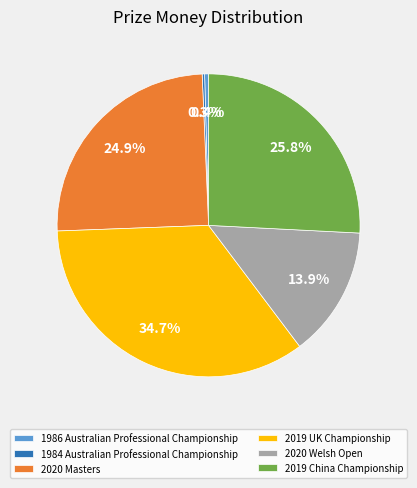

Which has a higher value, 2019 UK Championship or 2020 Masters?

2019 UK Championship